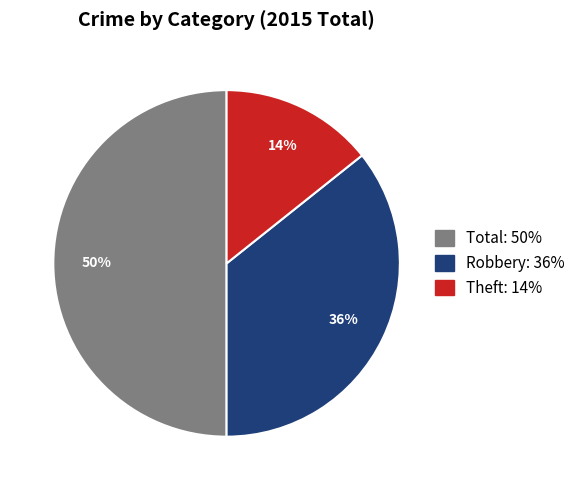

How many slices are in this pie chart?

3